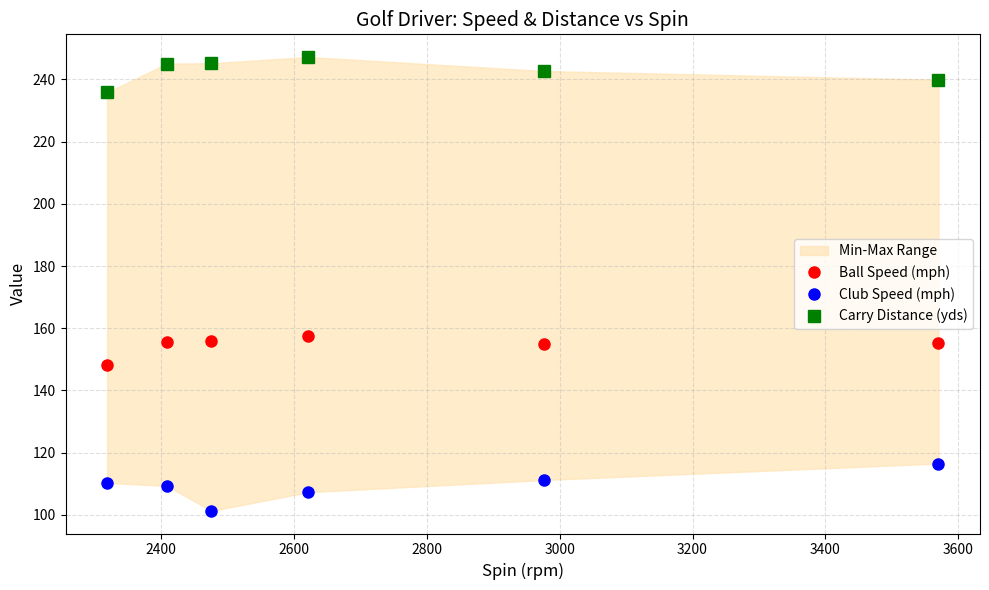

Which series has the largest range (max minus min)?

Club Speed (mph)